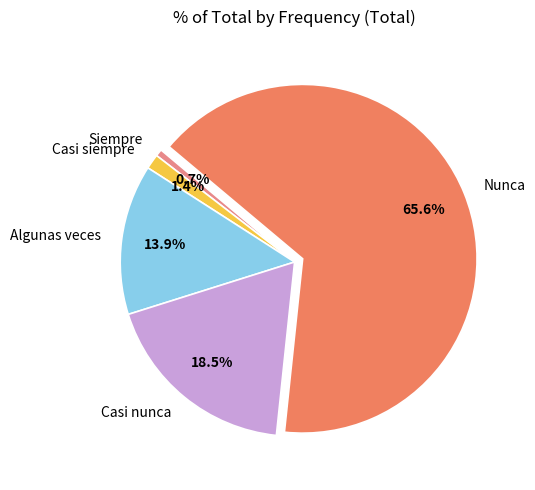

What percentage is the Algunas veces slice, to the nearest percent?

14%